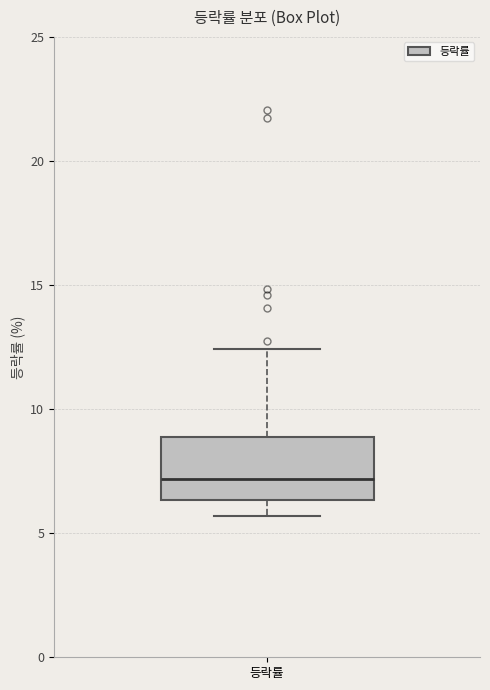

Transcribe this box plot: give where the median line is, the range the box spans, and where the two whiskers end, as read against the y-axis. The values are not printed on the chart, so give them approximately, as read against the axis.

median 7.0, box 6.5 to 9.0, whiskers 5.5 to 12.5